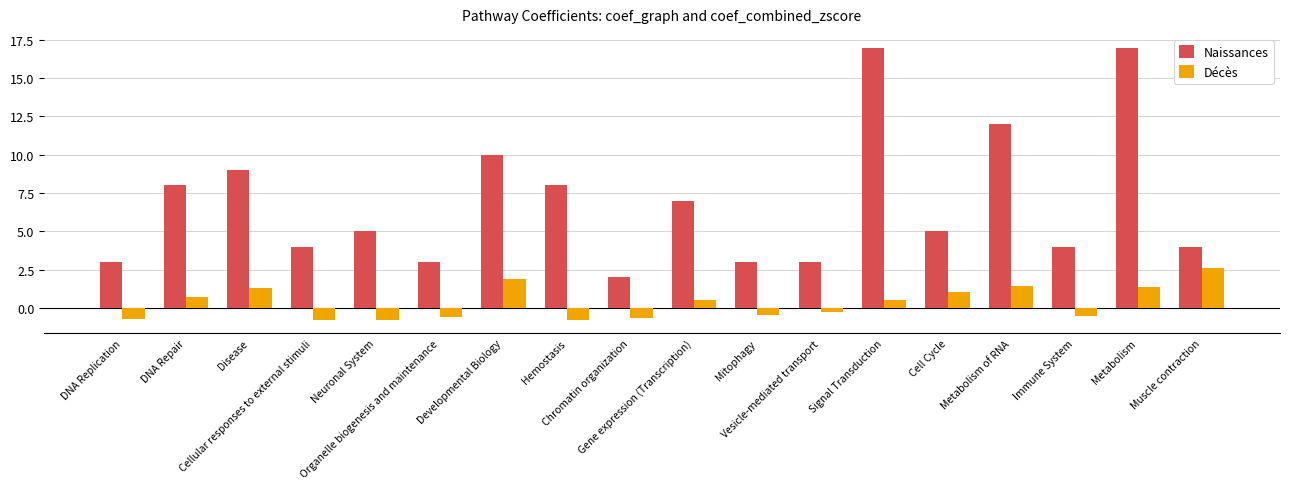

What is the highest value of the Naissances series?

17.0